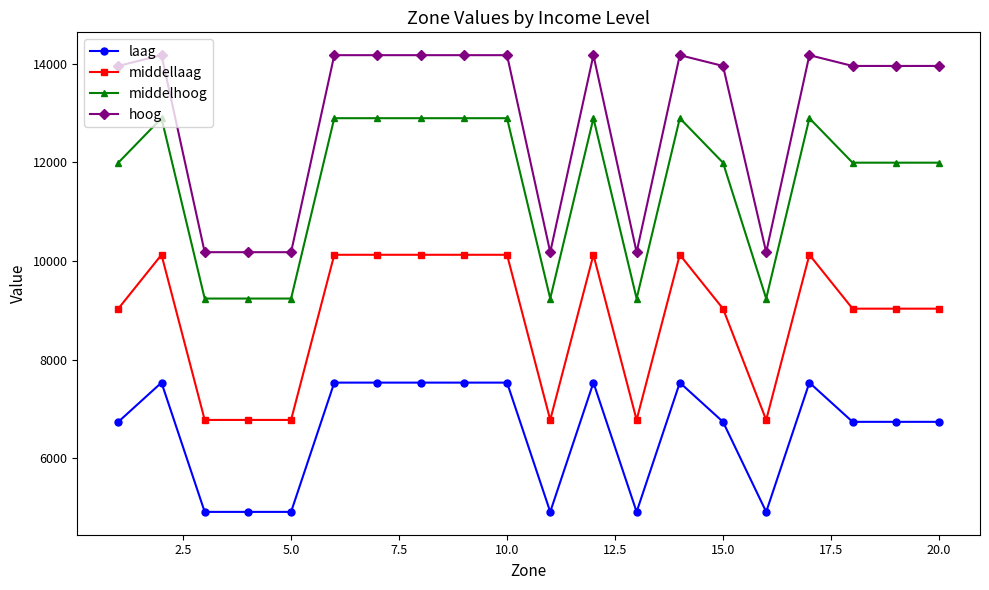

How many data points in middelhoog are less than 11994?

6